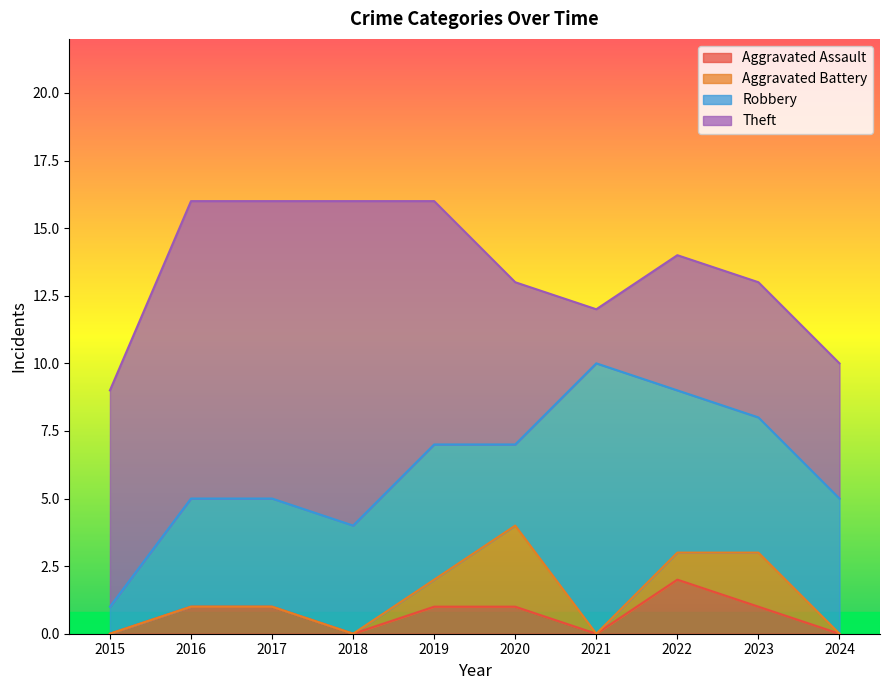

Which series has the largest total across all categories?

Theft